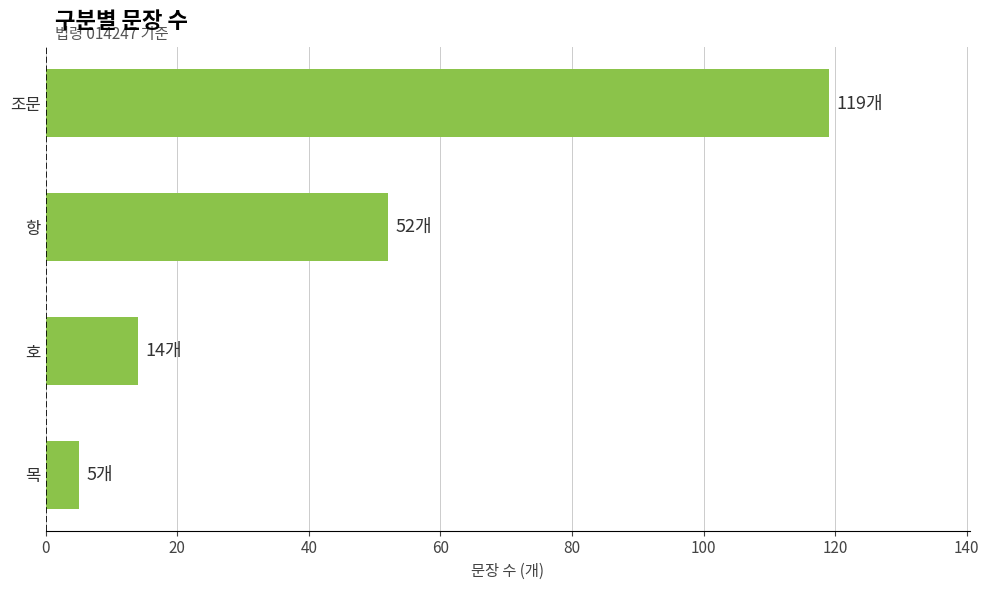

List the labels in order of value, smallest first.

목, 호, 항, 조문